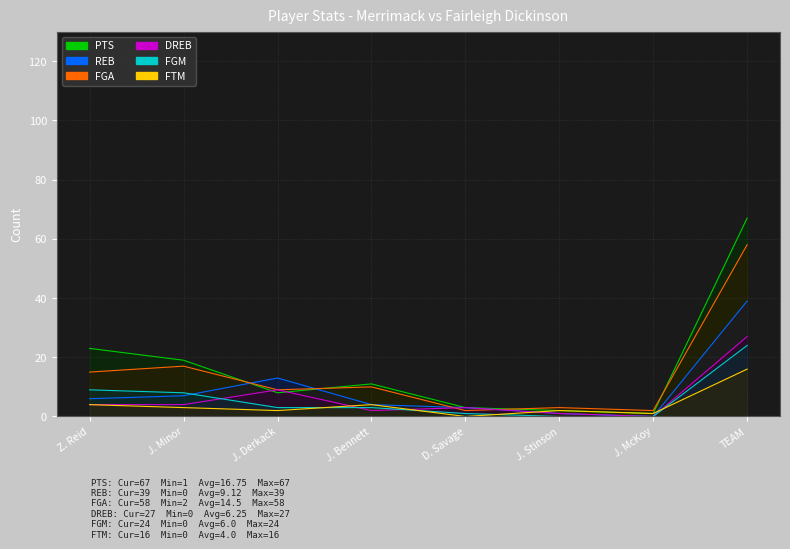

Reading left to right, transcribe all the data shown in this chart.

REB: 6	7	13	4	3	1	0	39
PTS: 23	19	8	11	3	2	1	67
FGA: 15	17	9	10	2	3	2	58
DREB: 4	4	9	2	3	1	0	27
FGM: 9	8	3	3	1	0	0	24
FTM: 4	3	2	4	0	2	1	16